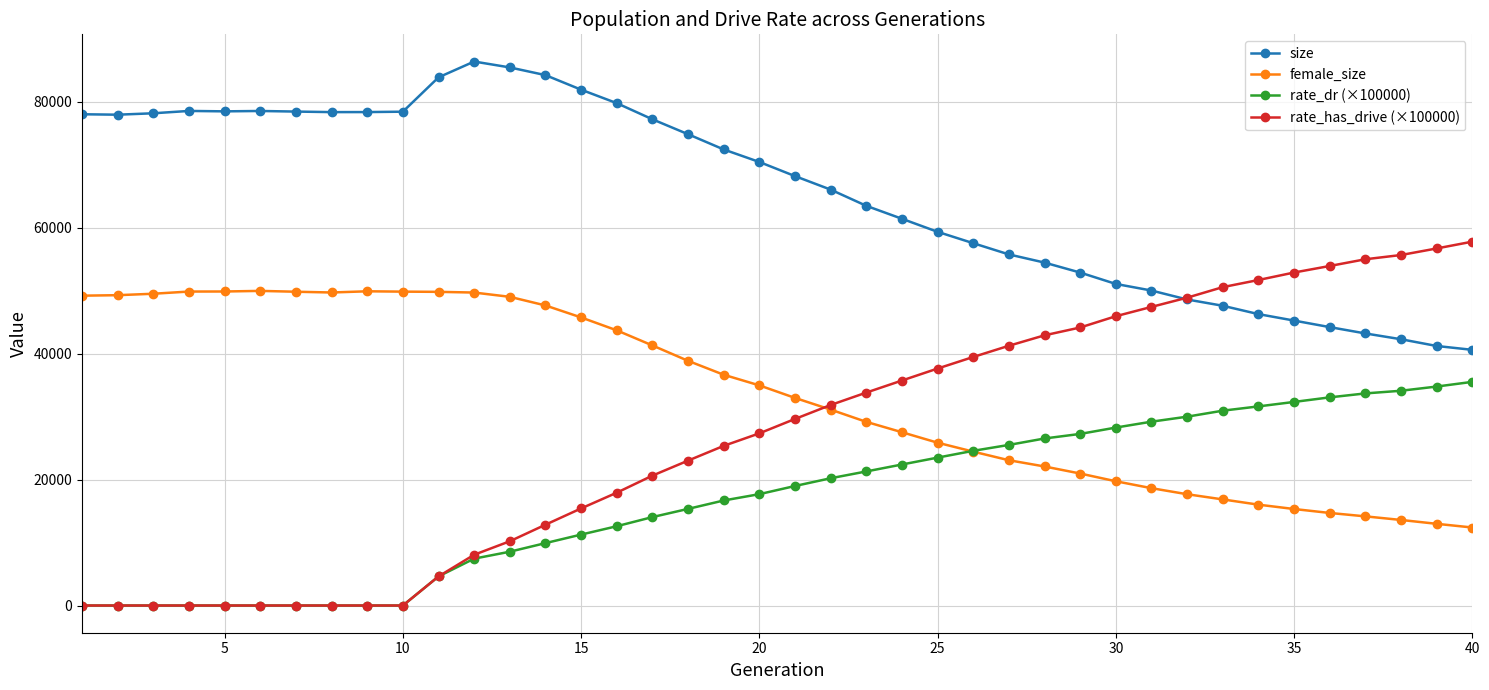

Which series has the largest total across all categories?

size